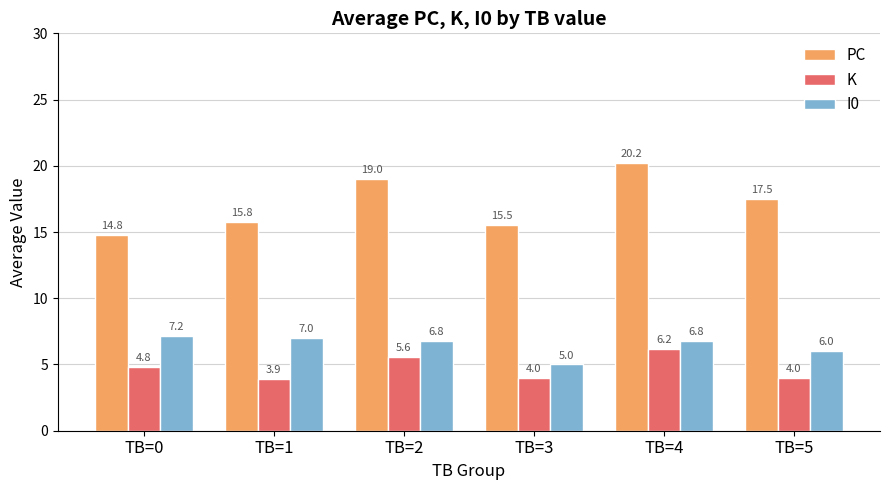

Reading left to right, list all the values displayed in this chart.

PC: 14.8	15.8	19.0	15.5	20.2	17.5
K: 4.8	3.9	5.6	4.0	6.2	4.0
I0: 7.2	7.0	6.8	5.0	6.8	6.0